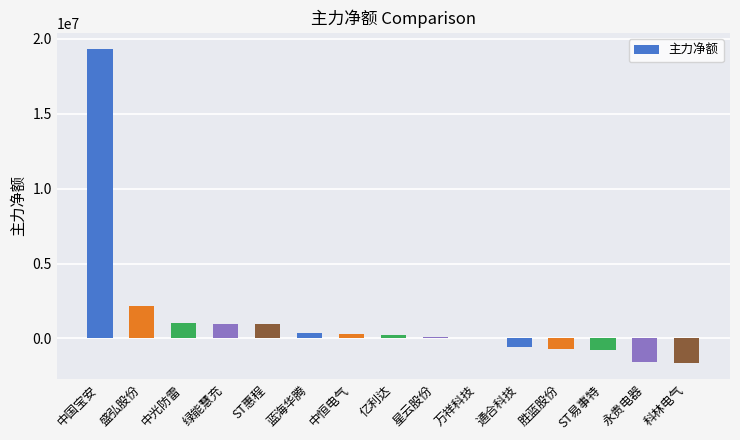

Which label corresponds to the largest value in the chart?

中国宝安